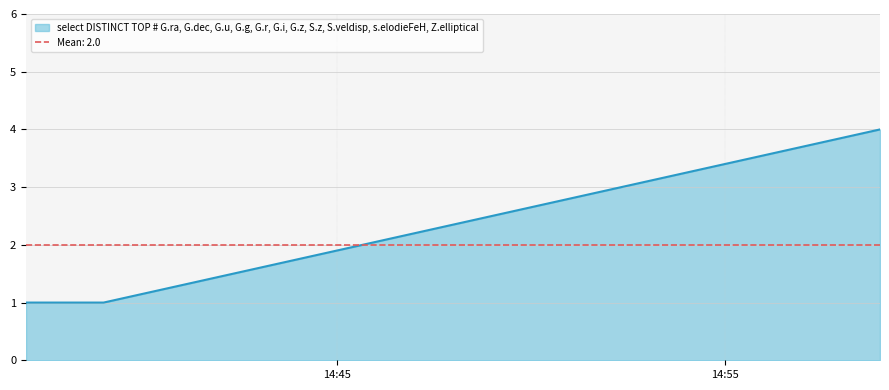

How many lines are shown in the chart?

1